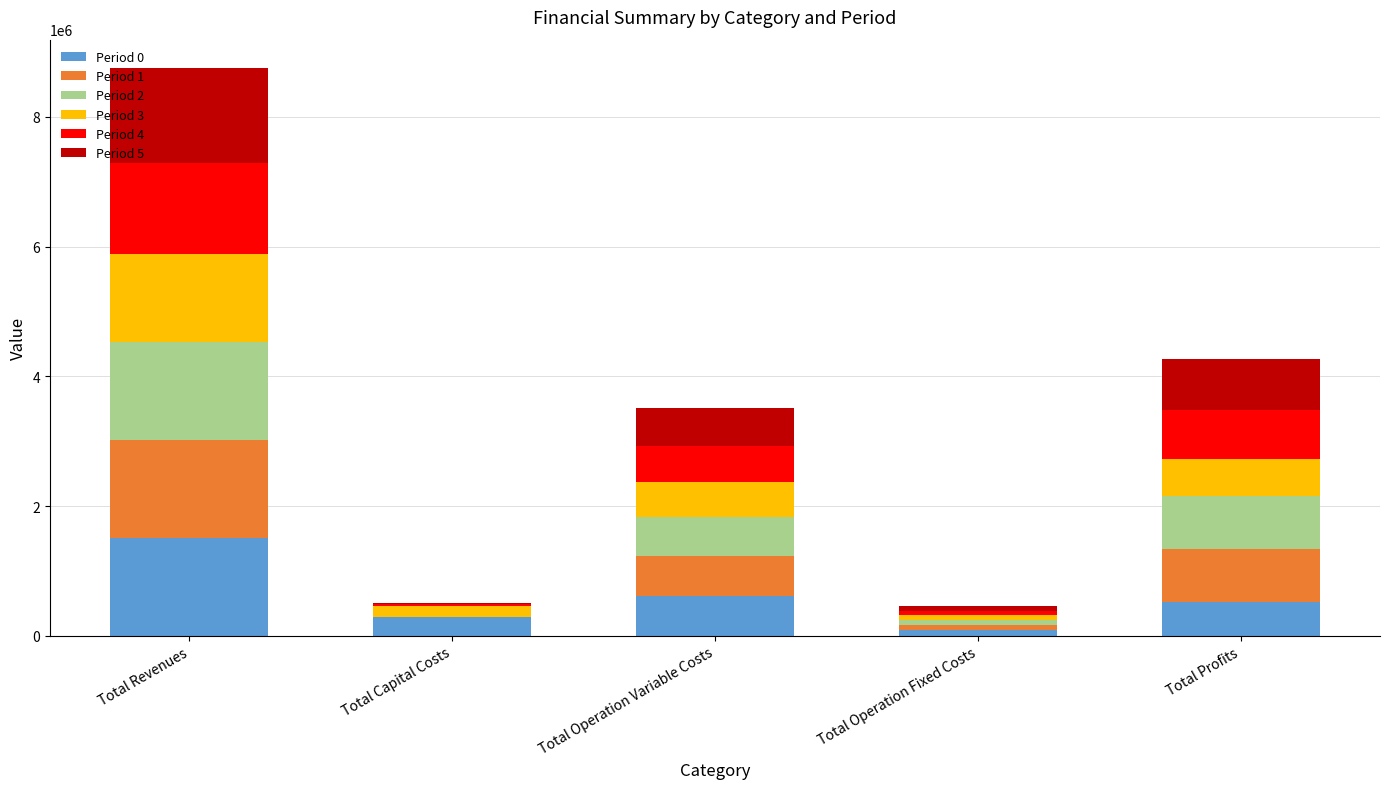

What are all the series names shown in the legend?

Period 0, Period 1, Period 2, Period 3, Period 4, Period 5